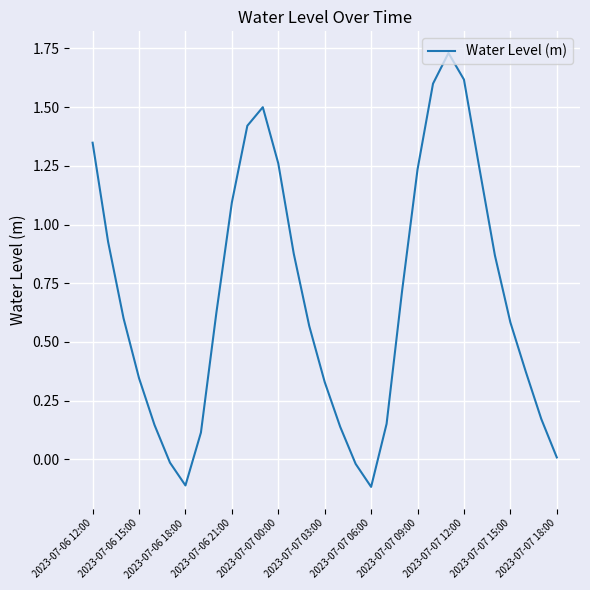

True or false: the data shows 1.0 at 2023-07-07 15:00.

False